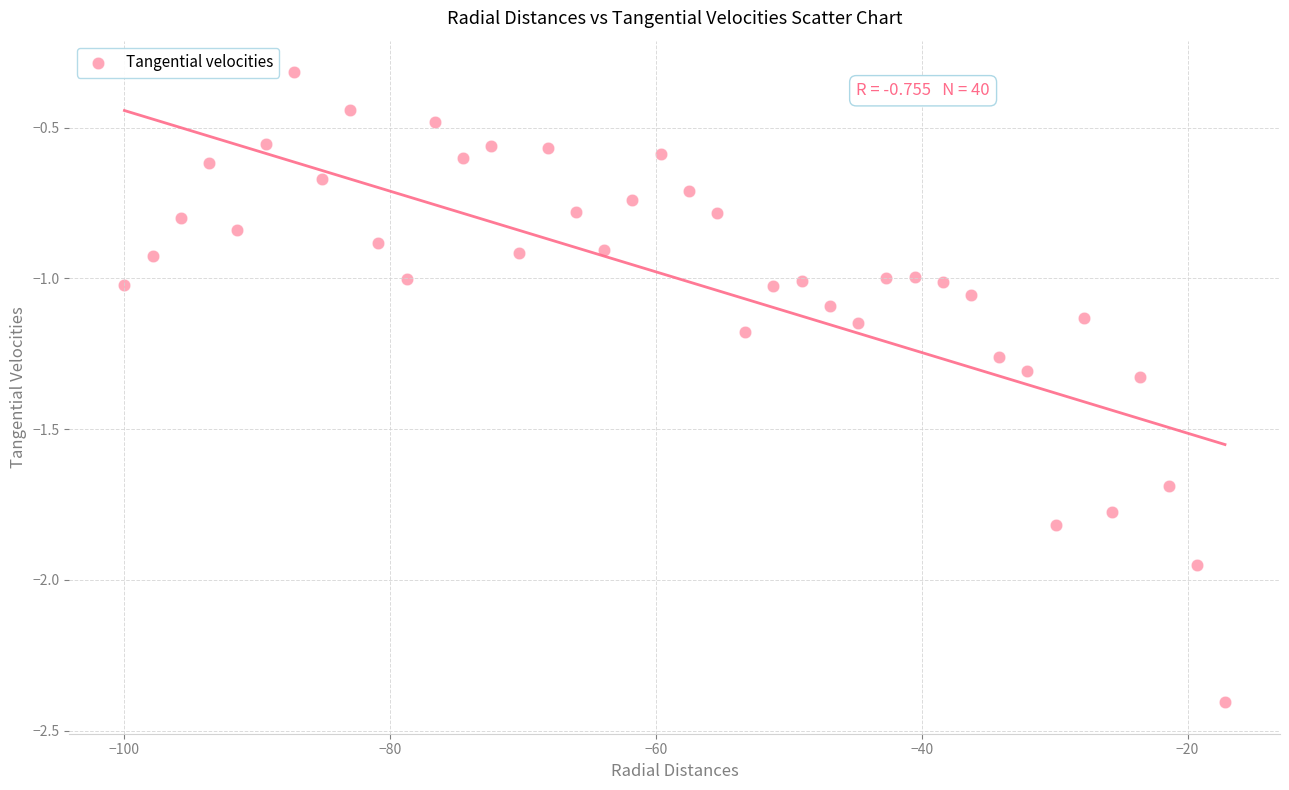

What is the range of X values (max minus min)?

82.8